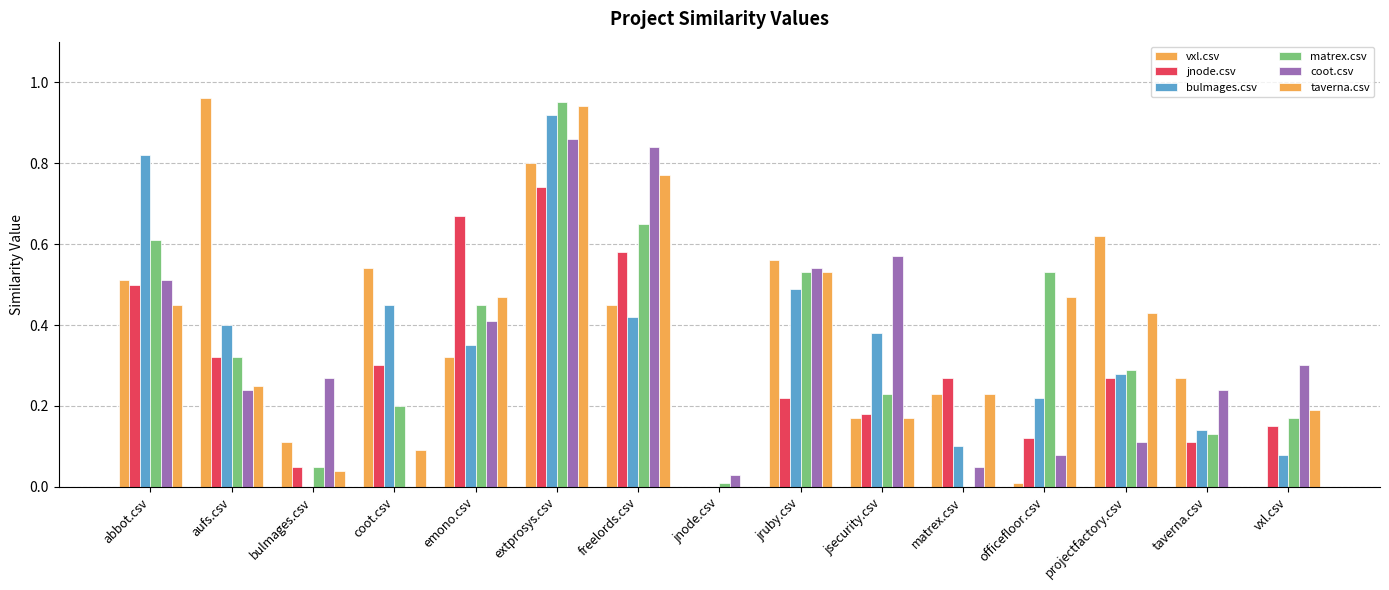

Between freelords.csv and vxl.csv, which series saw the biggest shift?

taverna.csv